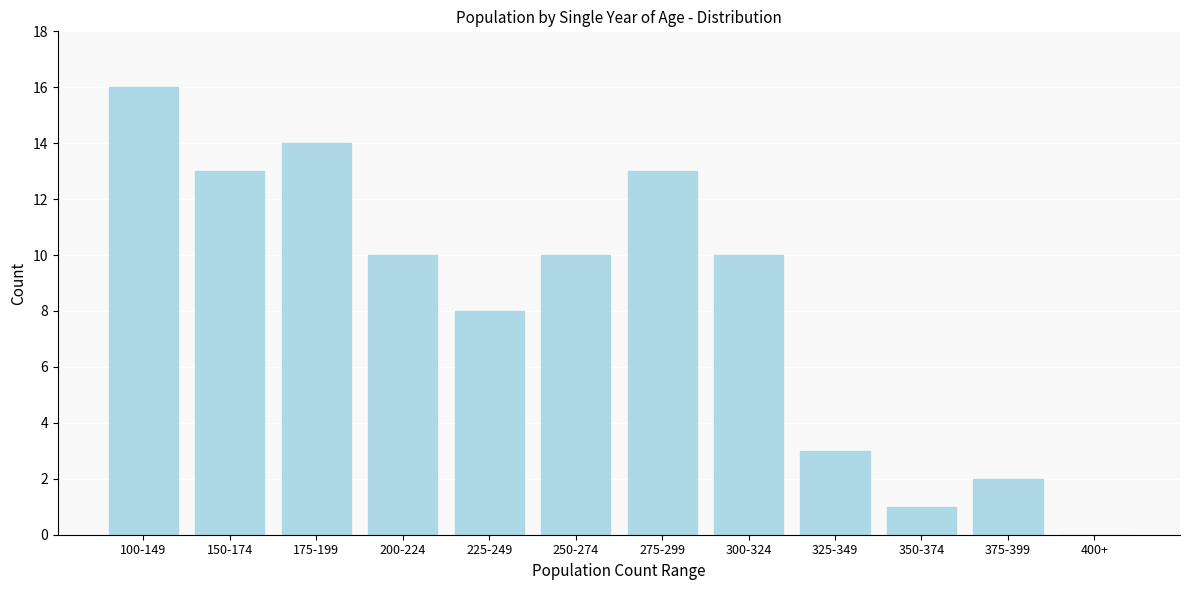

Reading right to left, transcribe all the data shown in this chart.

400+=0	375-399=2	350-374=1	325-349=3	300-324=10	275-299=13	250-274=10	225-249=8	200-224=10	175-199=14	150-174=13	100-149=16